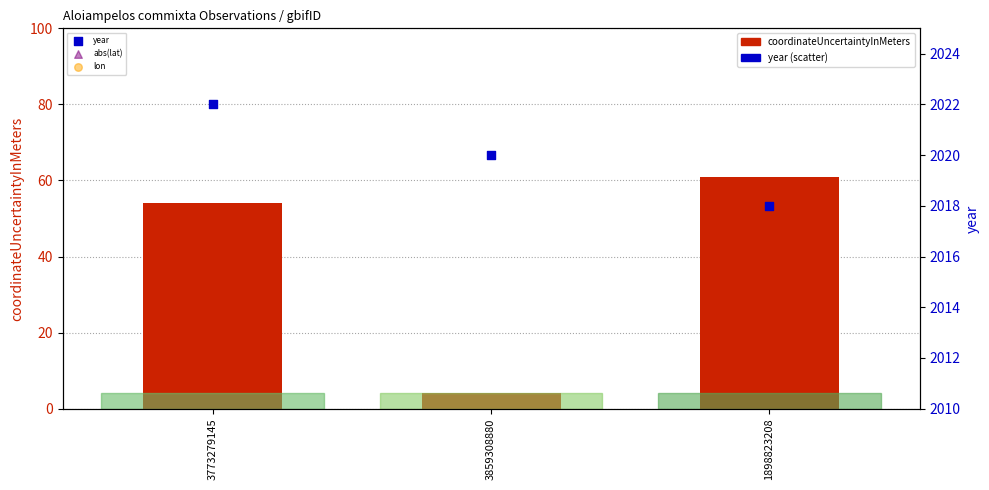

Which series reaches the minimum Y coordinate?

coordinateUncertaintyInMeters